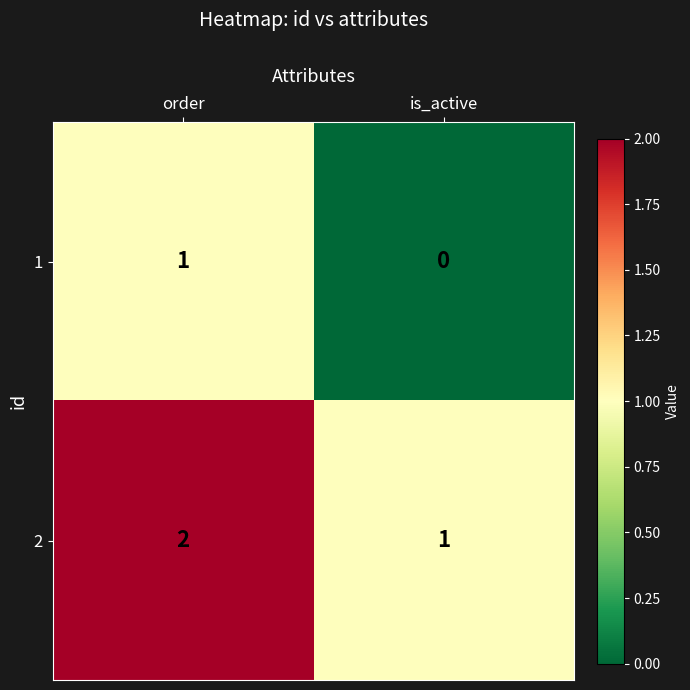

The 2 series shows 1 at is_active. True or false?

True